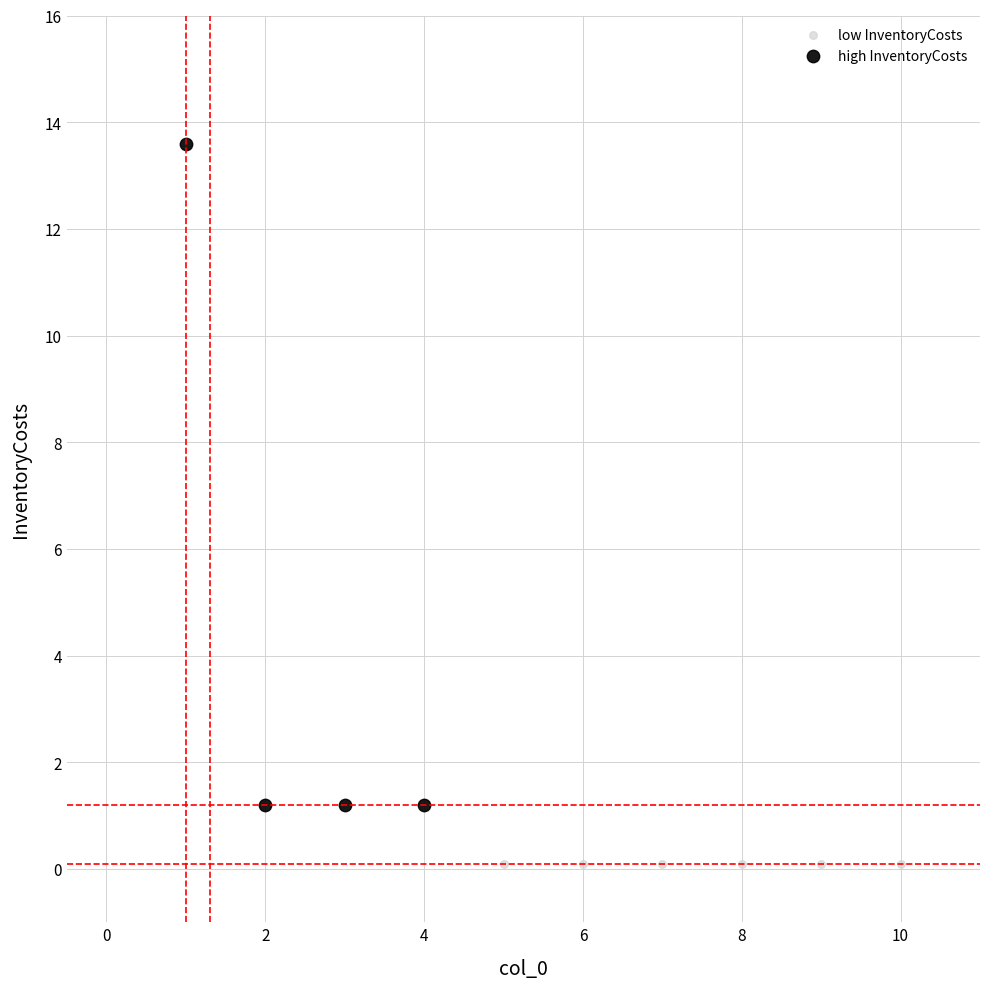

Which series contains the highest Y value?

high InventoryCosts